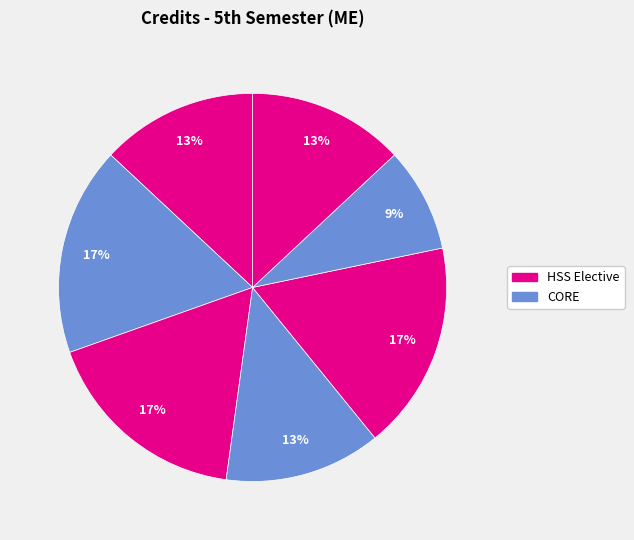

How many slices are in this pie chart?

7